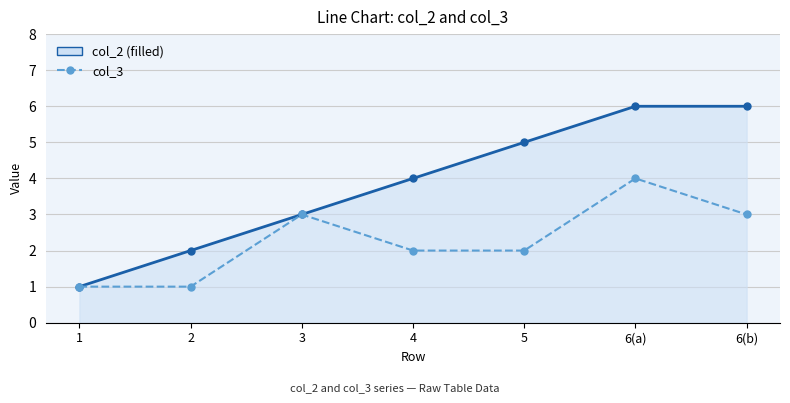

At which category is the sum across all series the highest?

6(a)